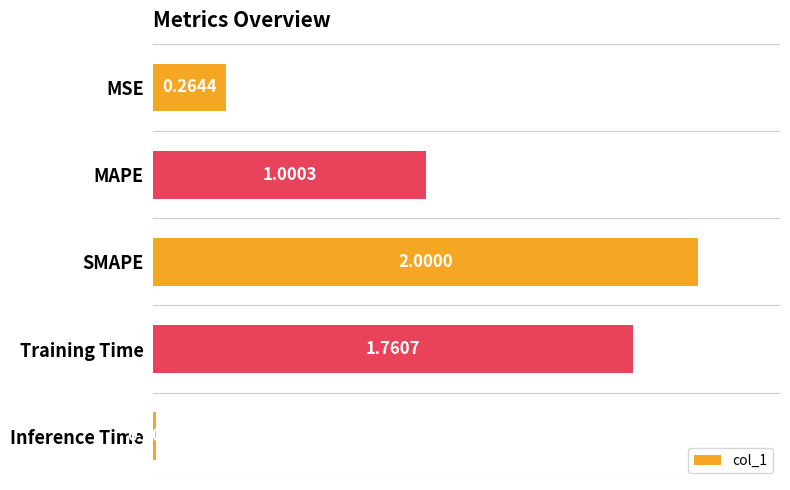

Which category has the lowest value across all series?

Inference Time